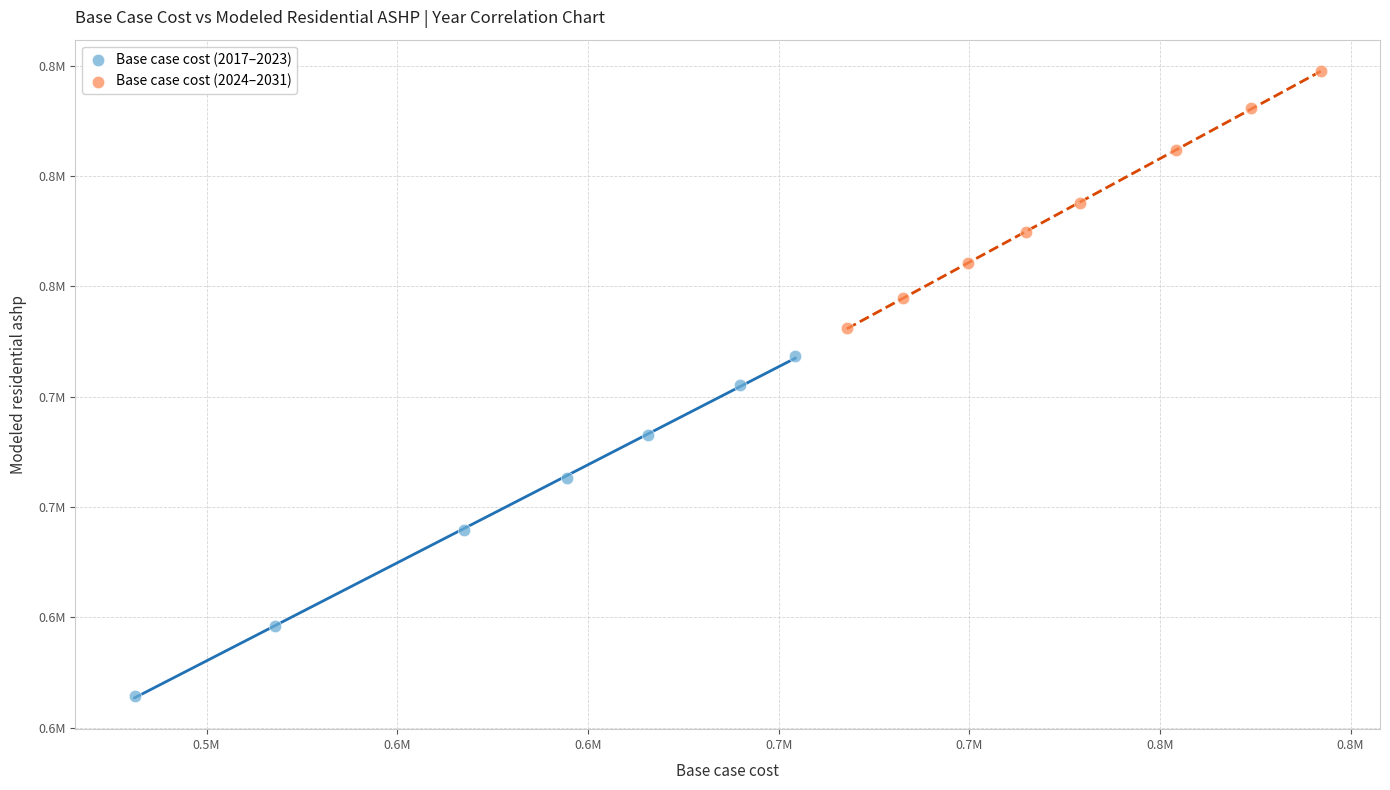

Which series has the widest spread of Y values?

Base case cost (2017–2023)